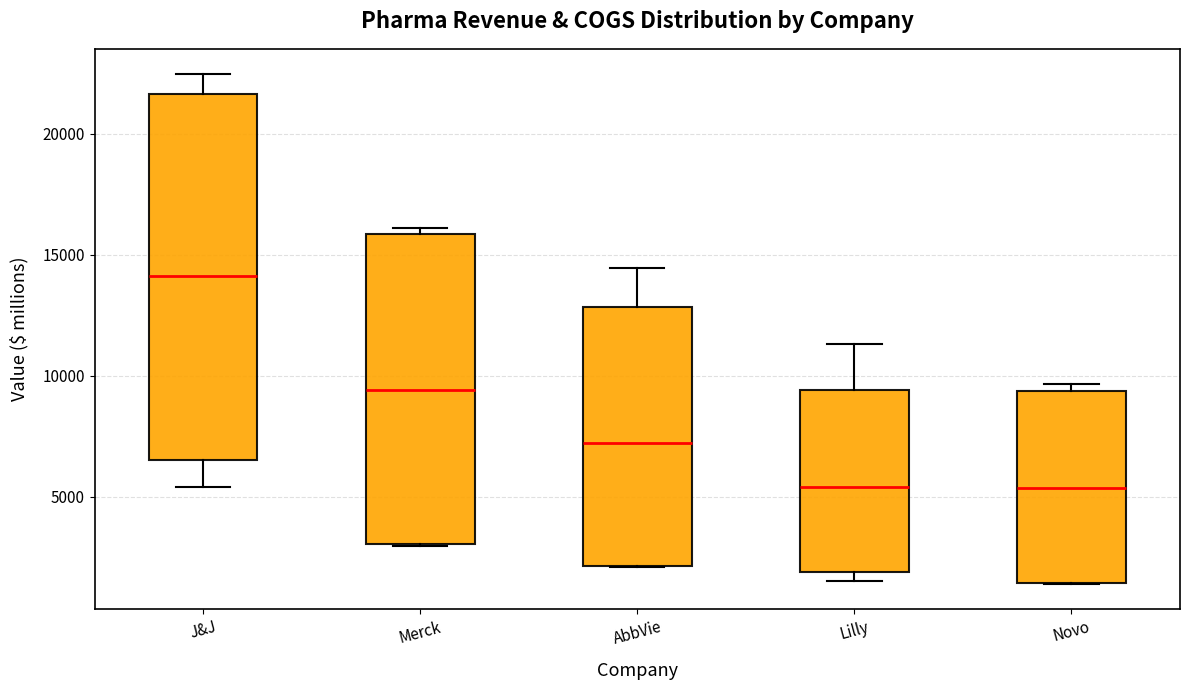

Reading left to right, transcribe this box plot: for each box, give where its median line is, the range the box spans, and where its two whiskers end, as read against the y-axis. The values are not printed on the chart, so give them approximately, as read against the axis.

J&J: median 14000, box 6500 to 21500, whiskers 5500 to 22500
Merck: median 9500, box 3000 to 16000, whiskers 3000 to 16000 (just above the box's upper edge)
AbbVie: median 7000, box 2000 to 13000, whiskers 2000 to 14500
Lilly: median 5500, box 2000 to 9500, whiskers 1500 to 11500
Novo: median 5500, box 1500 to 9500, whiskers 1500 to 9500 (just above the box's upper edge)